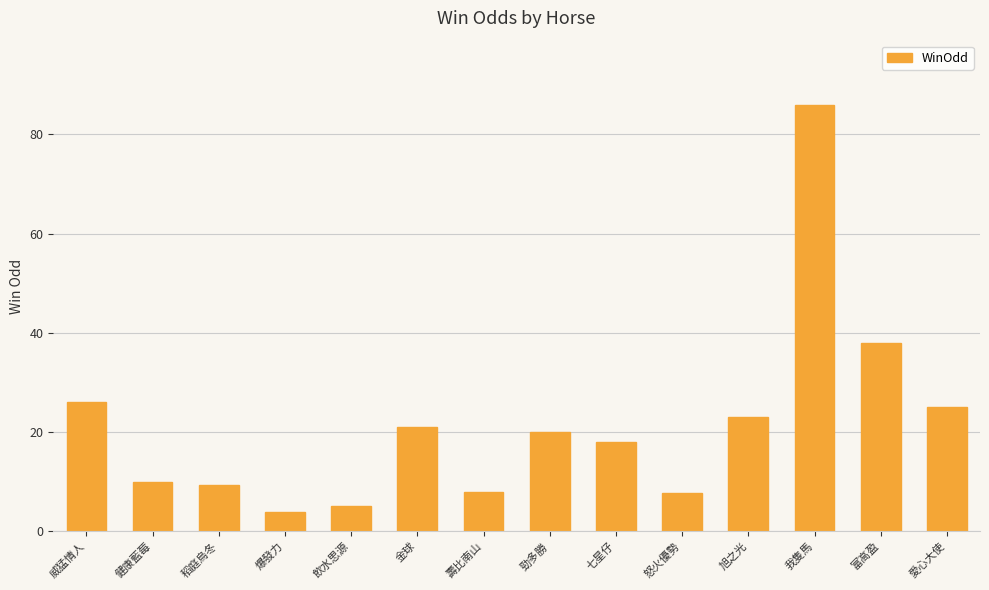

What is the difference between the second highest and second lowest values?

33.0